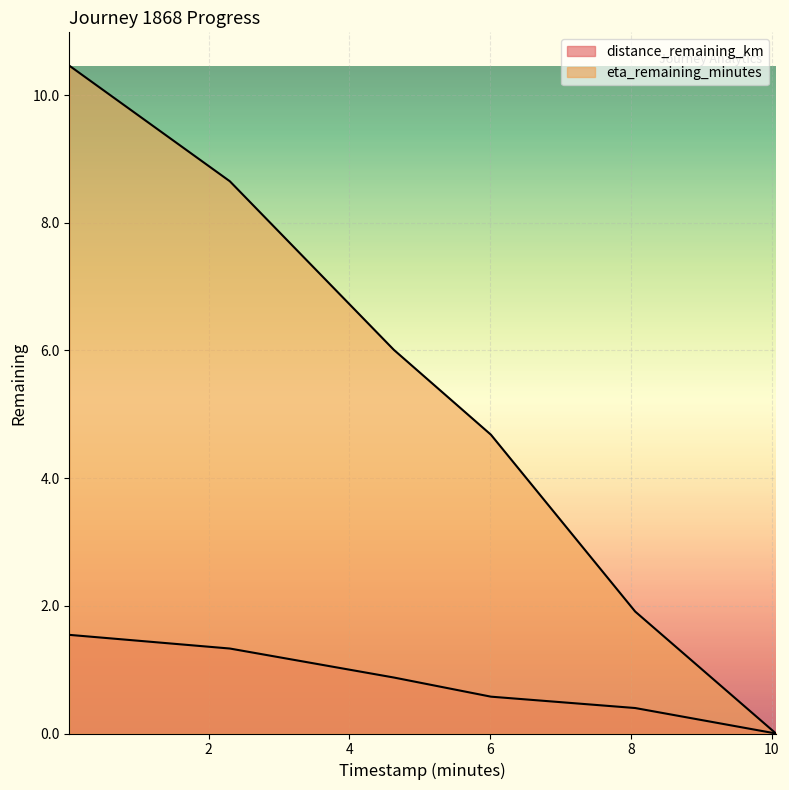

At which category does the chart reach its peak across all series?

0.02